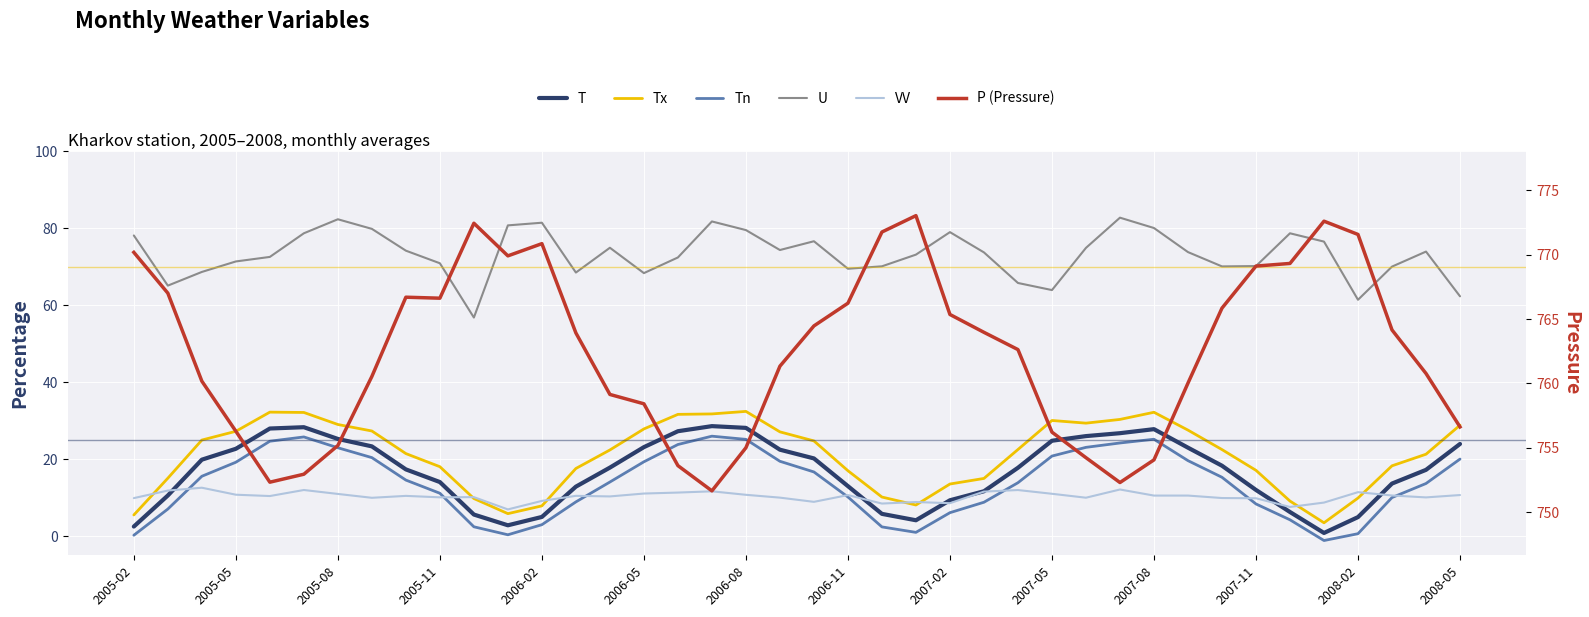

What is the difference between the maximum and minimum values in the P (Pressure) series?

21.4